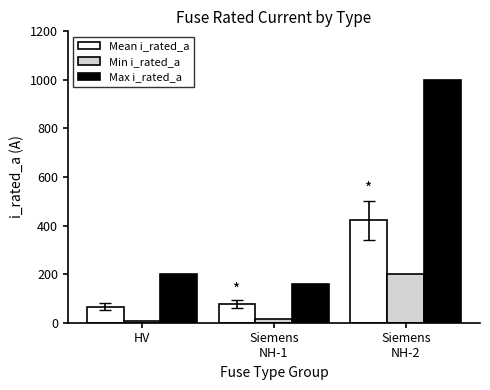

Which series has the largest range (max minus min)?

Max i_rated_a